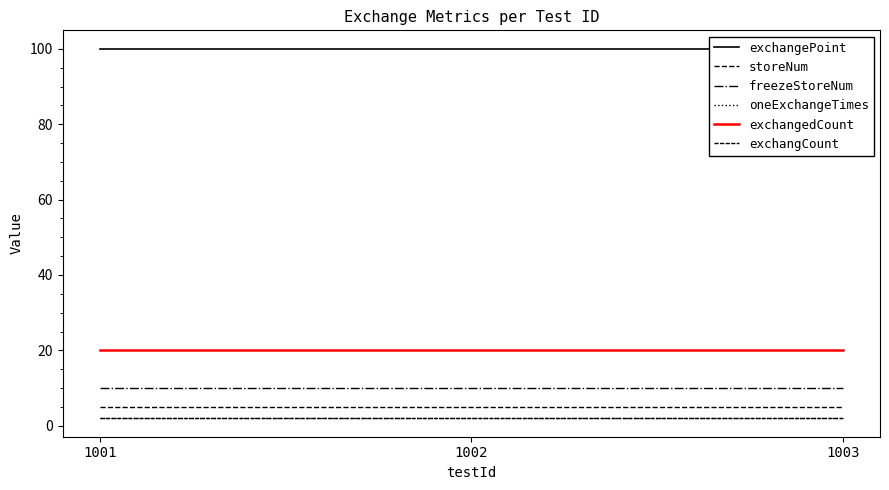

List the series in order of their peak value, lowest first.

oneExchangeTimes, exchangCount, storeNum, freezeStoreNum, exchangedCount, exchangePoint